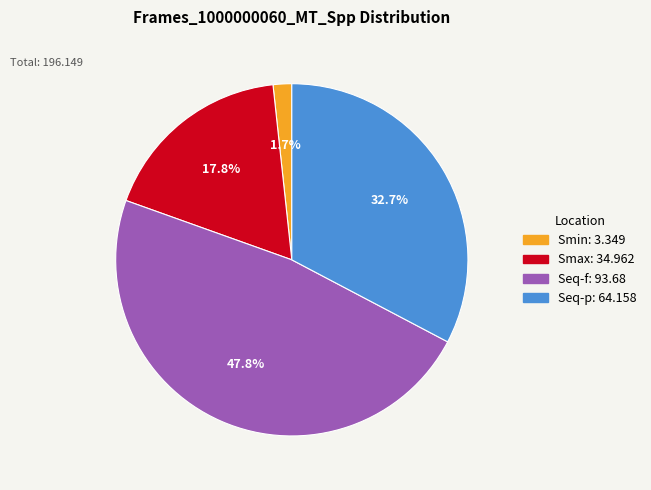

Do Smax and Seq-f together represent more than half of the pie?

Yes